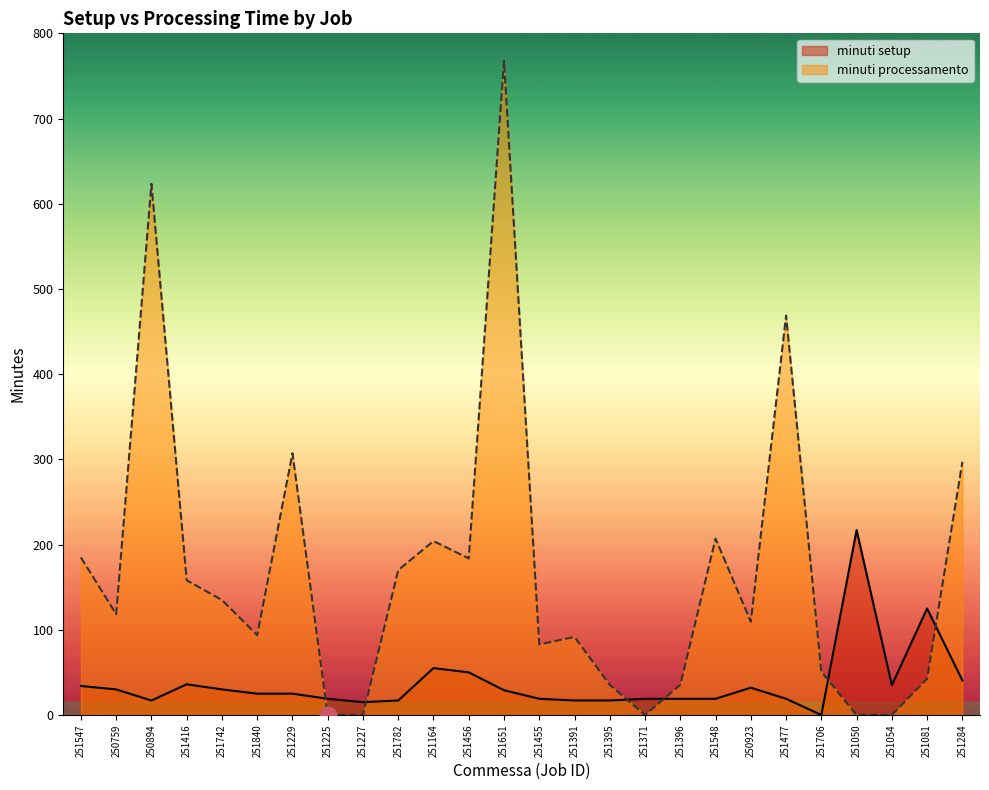

What is the sum of the minuti processamento values at 250759 and 251227?

118.3